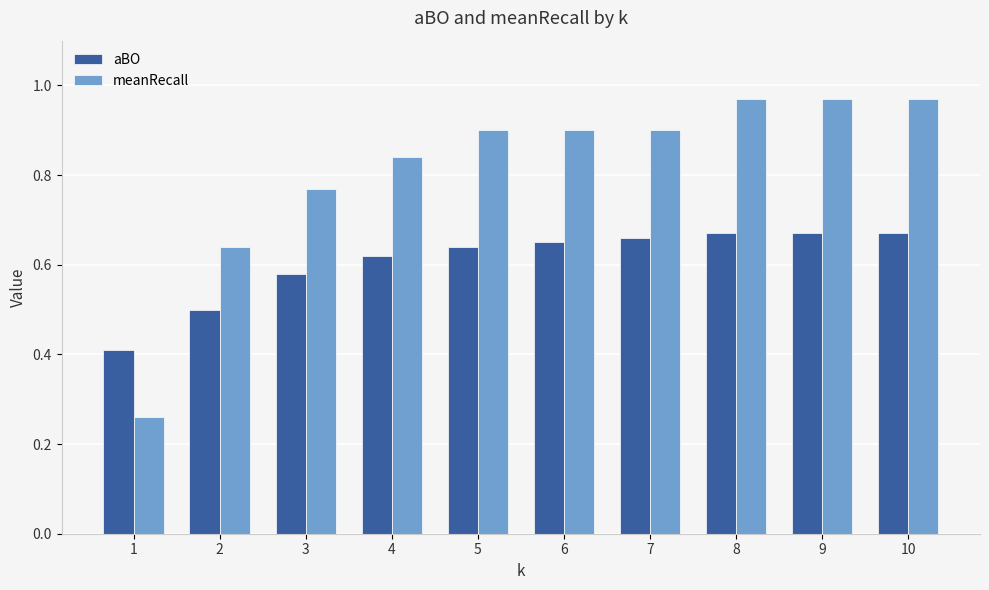

Where is meanRecall nearest to the value 0?

1